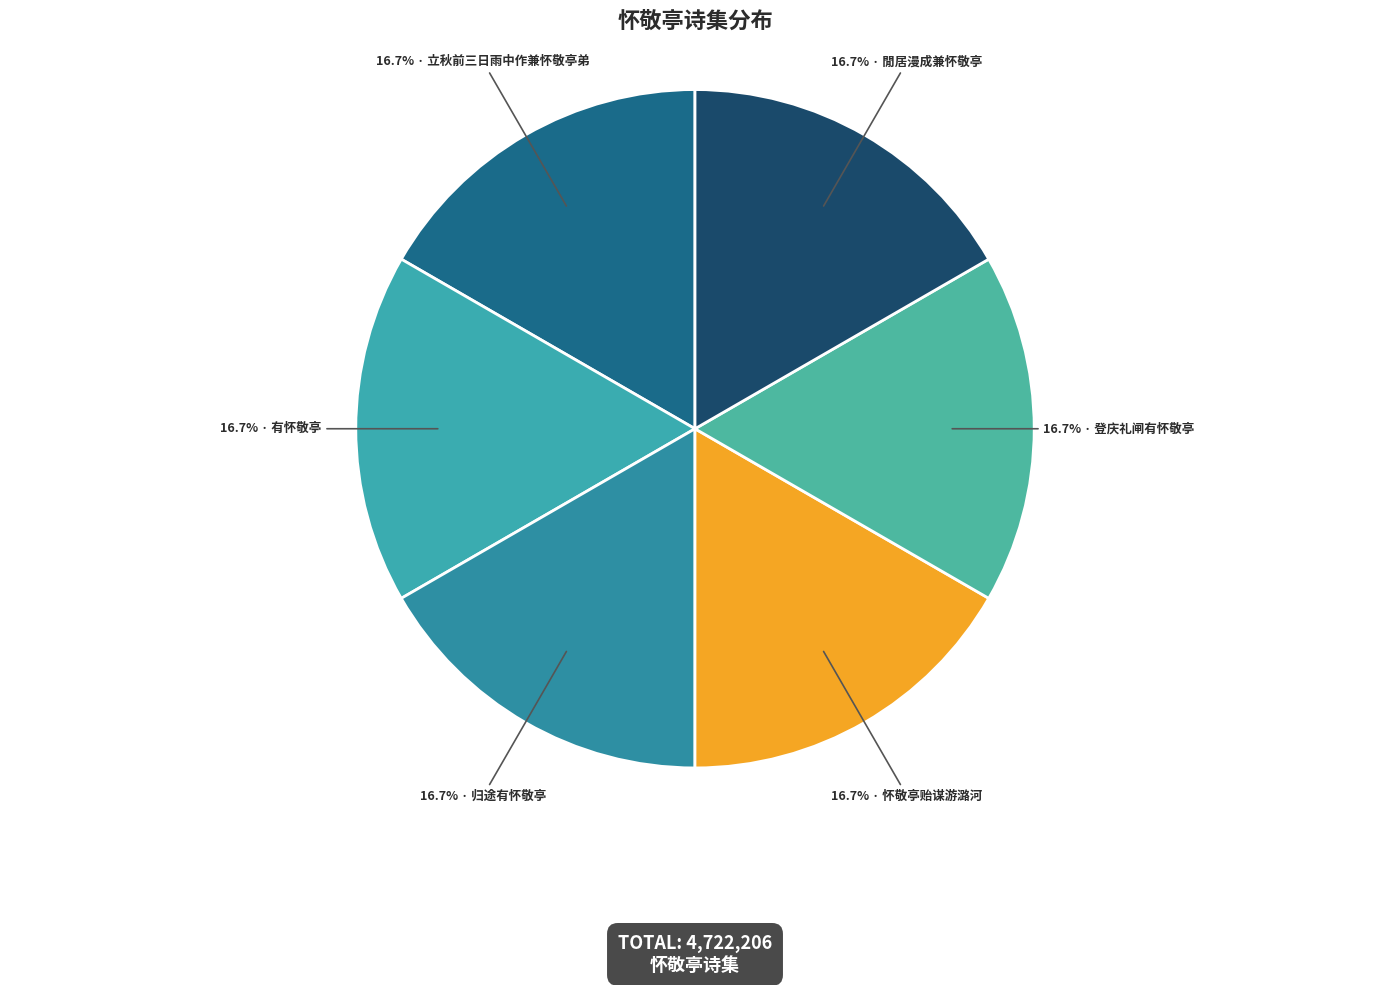

How many segments does this pie chart have?

6